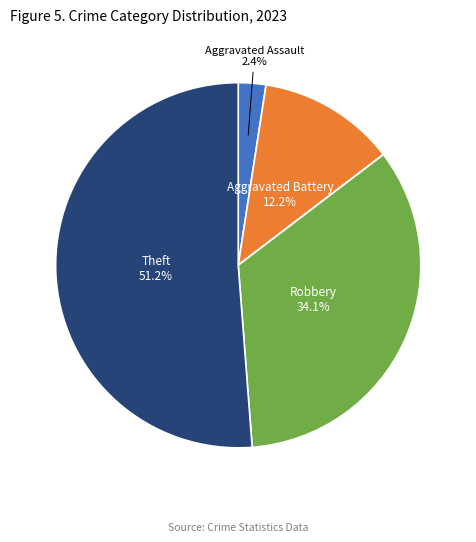

Is there any slice that represents more than half of the pie?

Yes